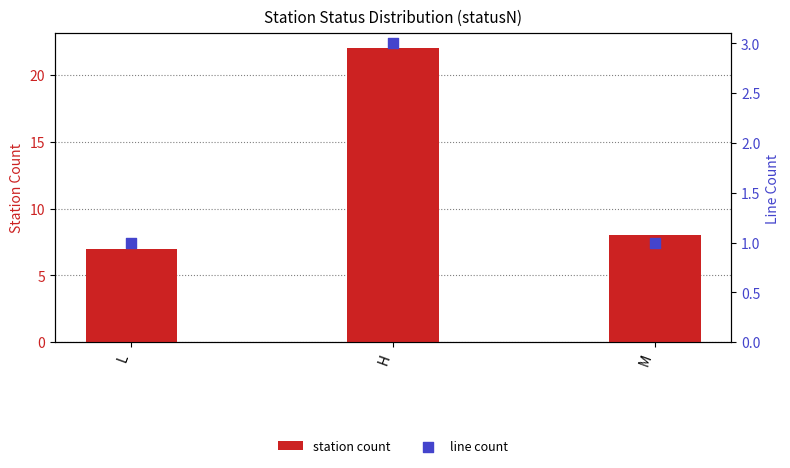

Is the value of line count at L greater than the value of station count at M?

No